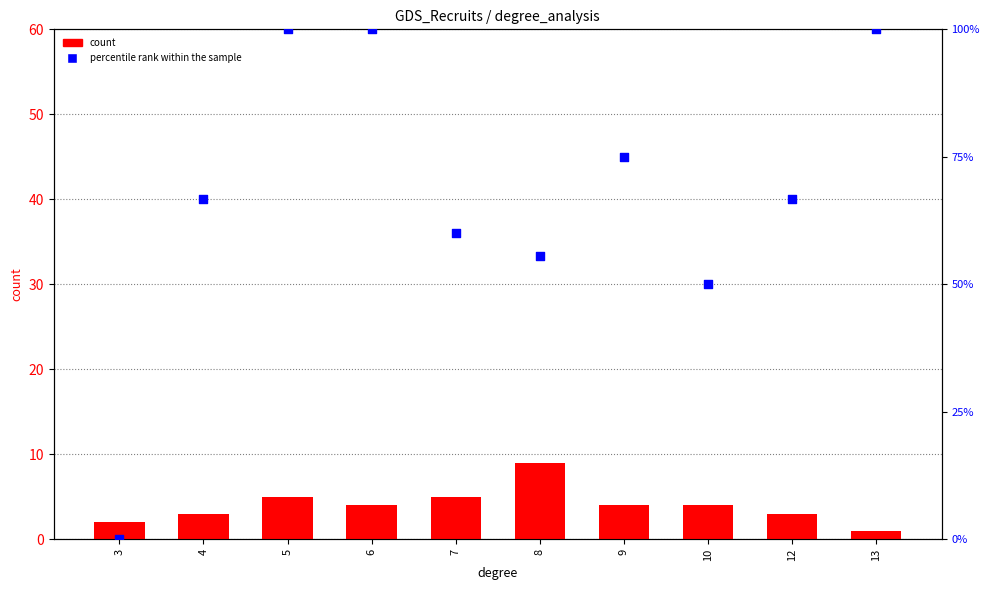

Is the value of count at 10 greater than the value of percentile rank within the sample at 3?

Yes